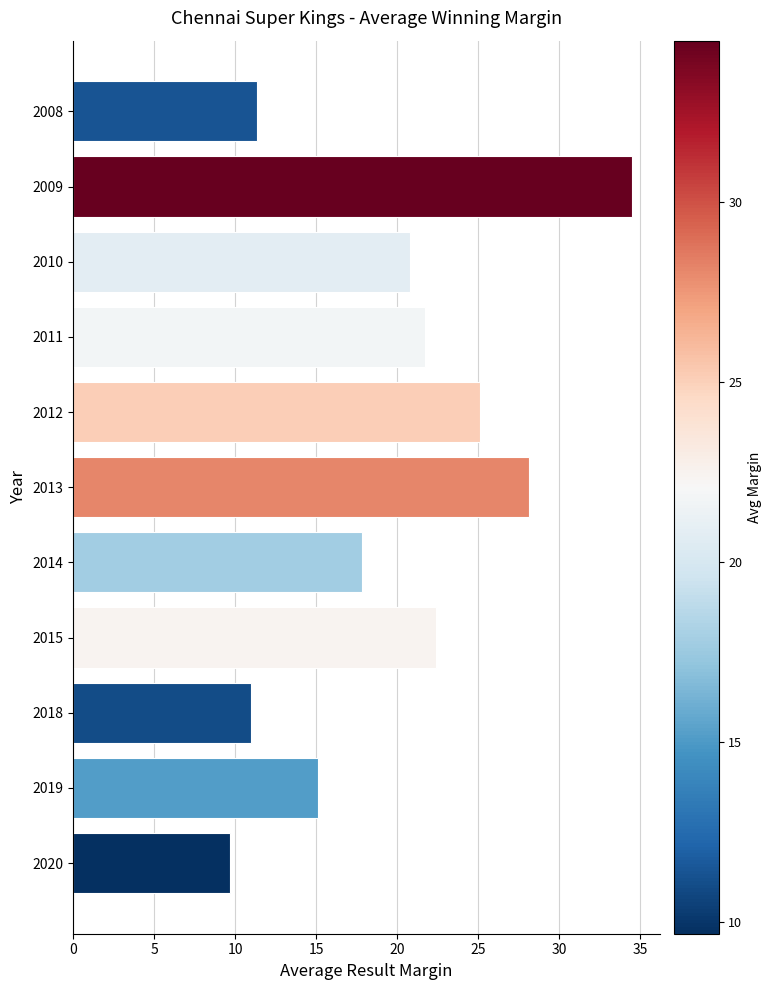

List the labels in order of value, smallest first.

2020, 2018, 2008, 2019, 2014, 2010, 2011, 2015, 2012, 2013, 2009